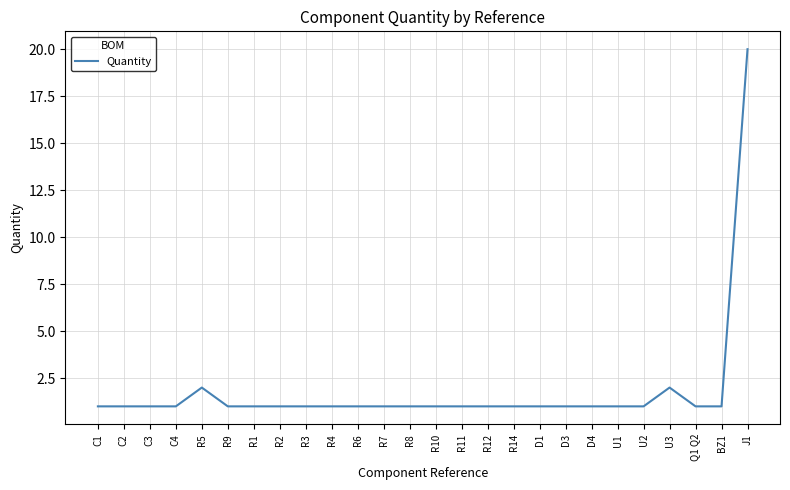

The chart shows a value of 1 at C1. True or false?

True